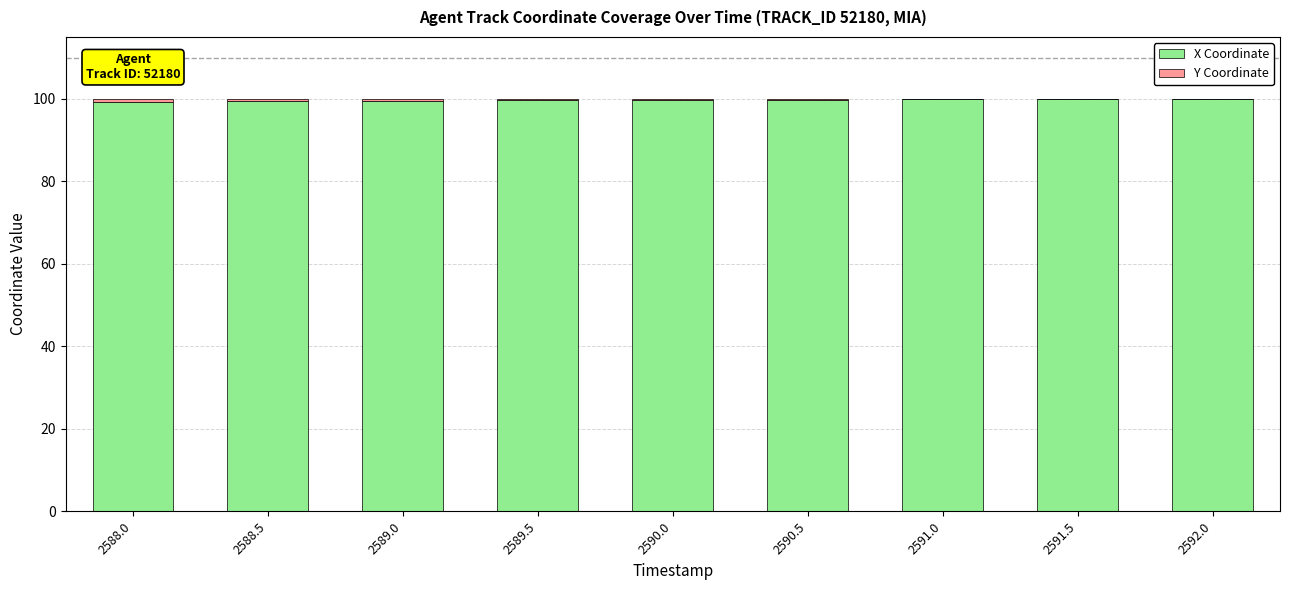

True or false: X Coordinate has a value of 176.5 at 2591.0.

False